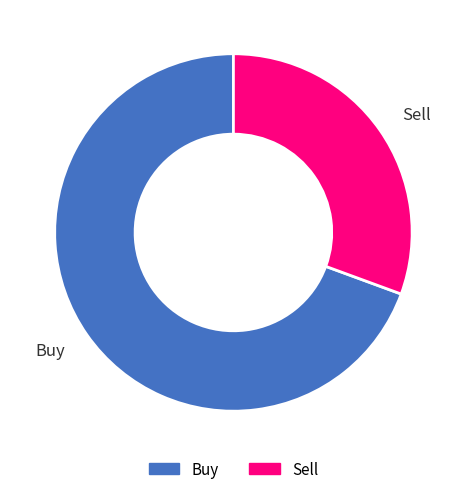

Combined, do Sell and Buy account for over 50%?

Yes